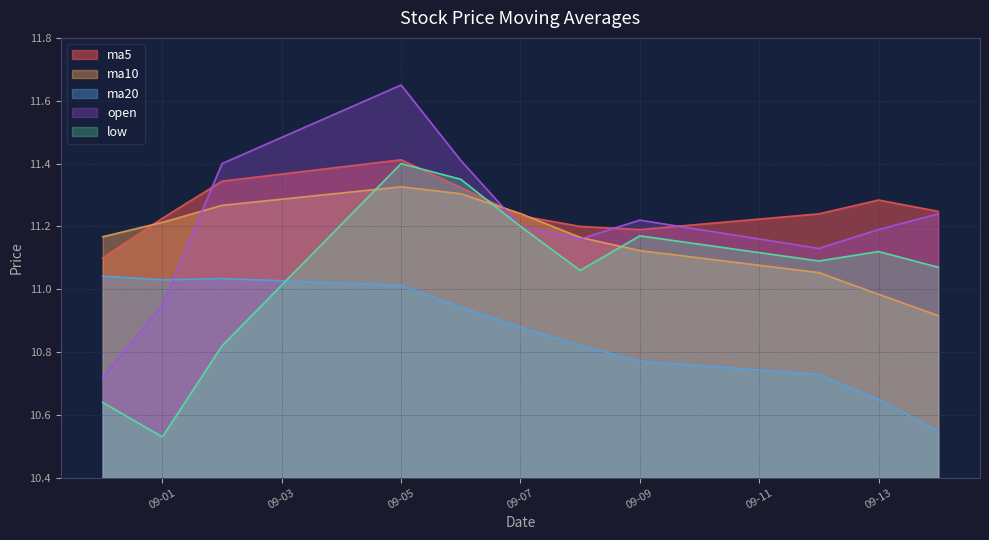

How many intersections are there between ma10 and low?

3